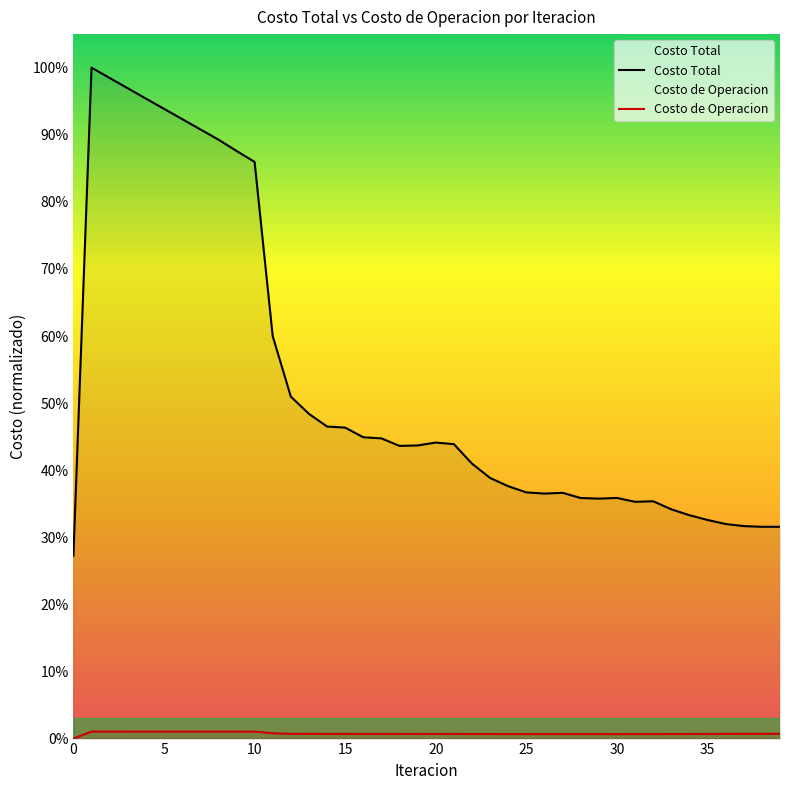

The value of Costo de Operacion at 19 is 681312.2. True or false?

False